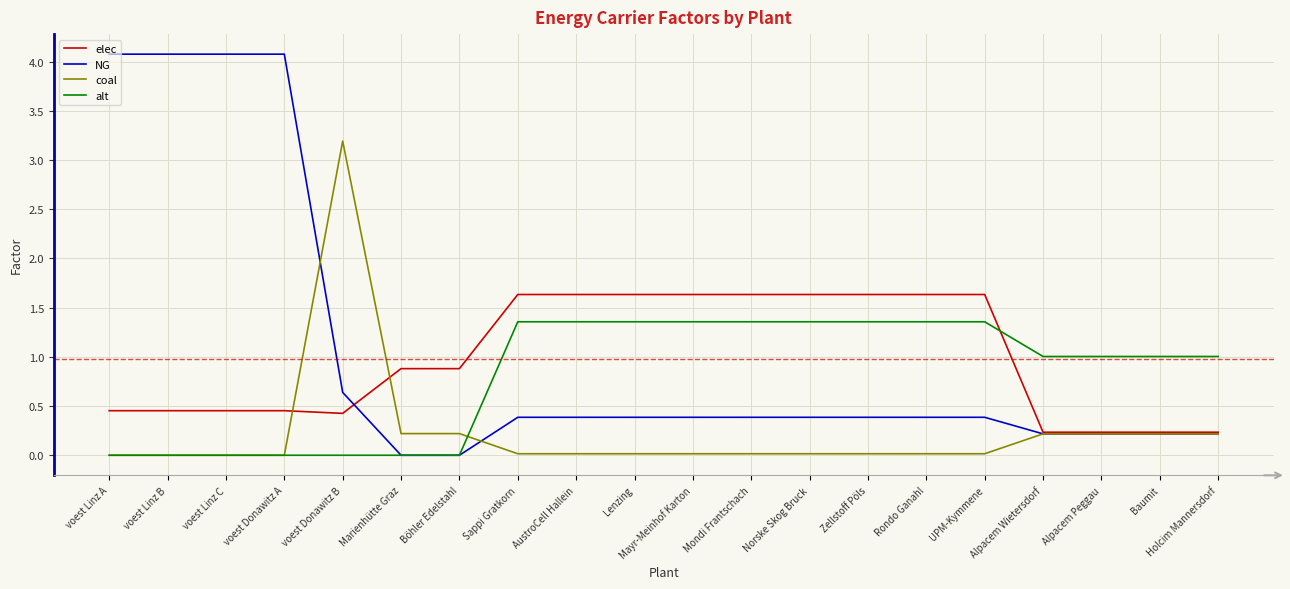

The value of alt at Alpacem Wietersdorf is 1.0. True or false?

True